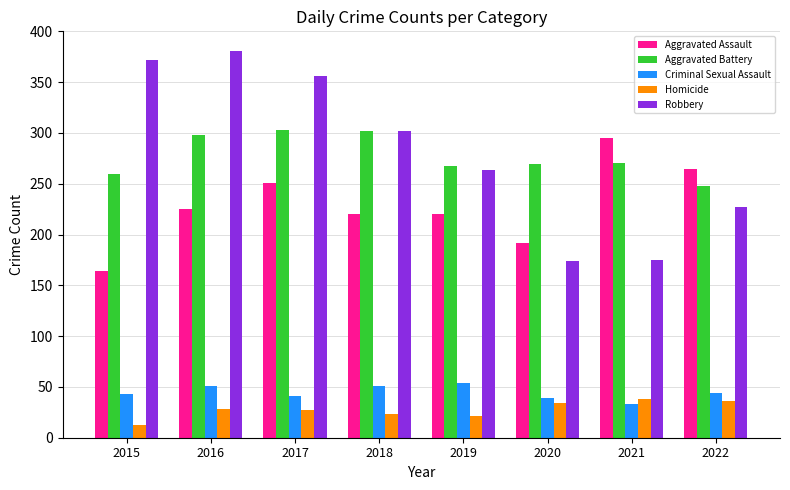

What is the average value of the Aggravated Battery series?

277